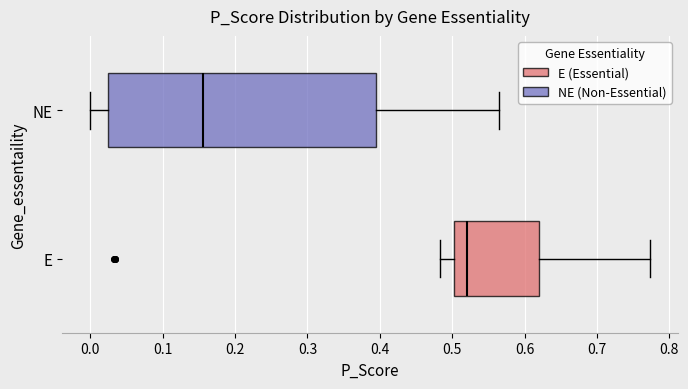

Where does the left whisker of the box for E end on the x-axis? The values are not printed on the chart, so give them approximately, as read against the axis.

0.48